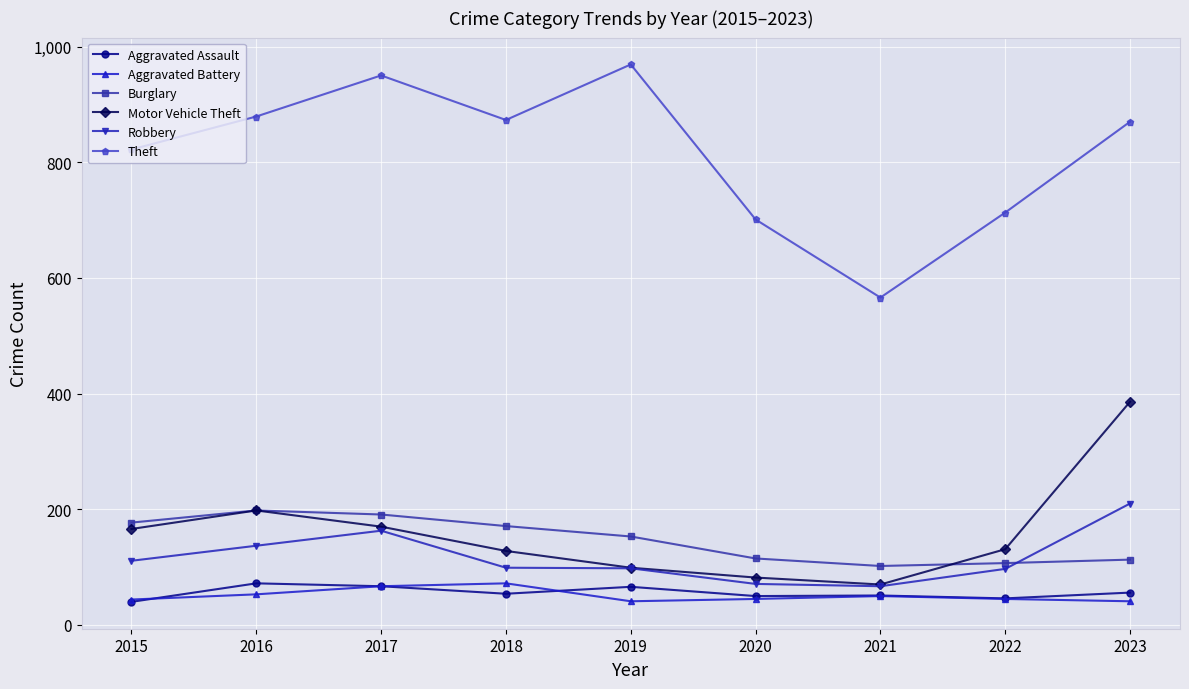

Does the chart have visible grid lines?

Yes